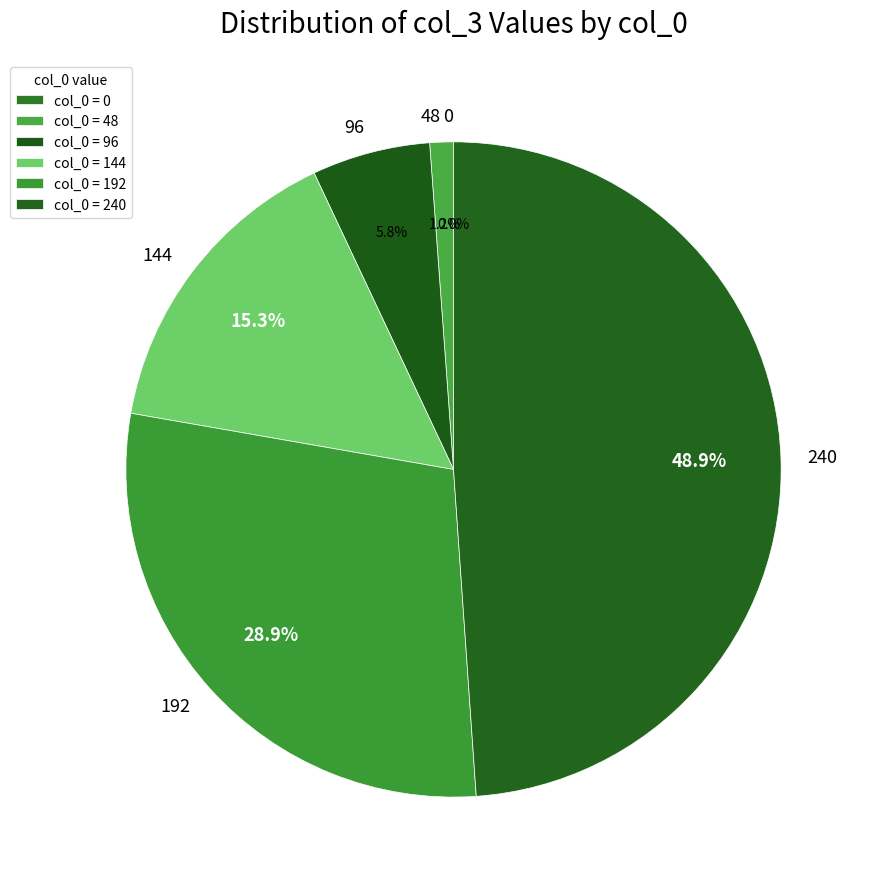

To the nearest percent, what percentage of the pie is 48?

1%